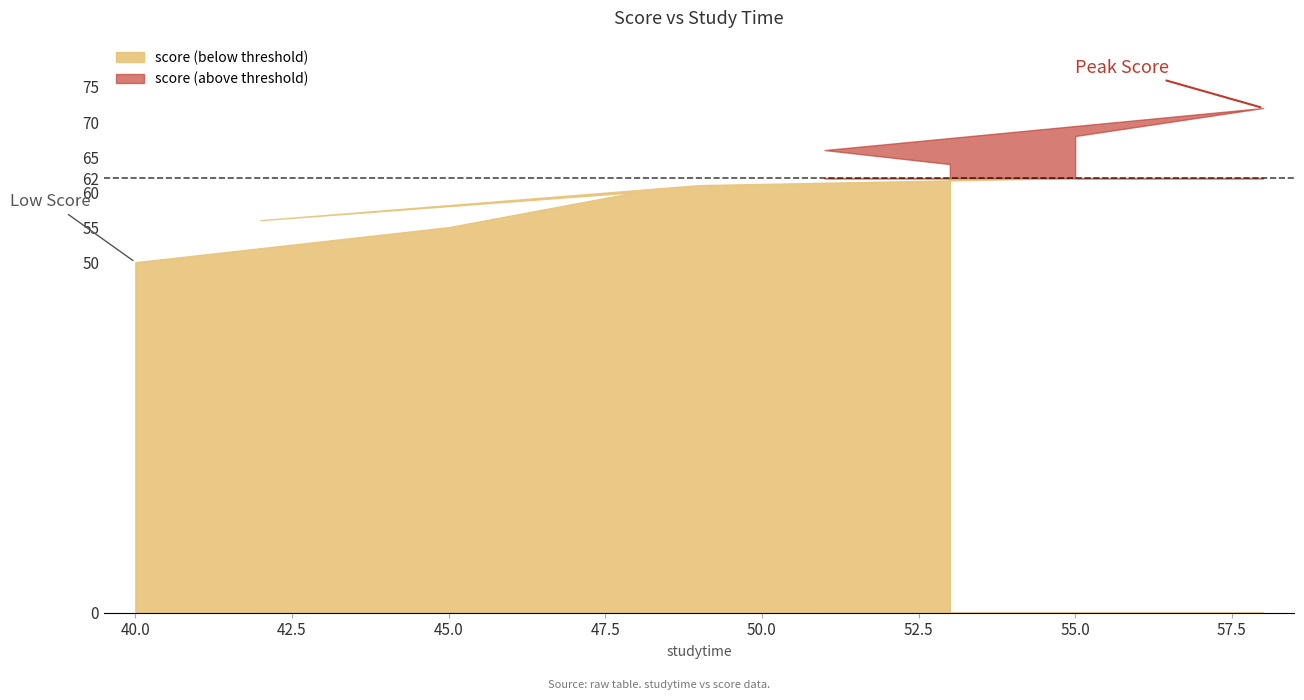

Is it true that the value at 40 is 13?

False